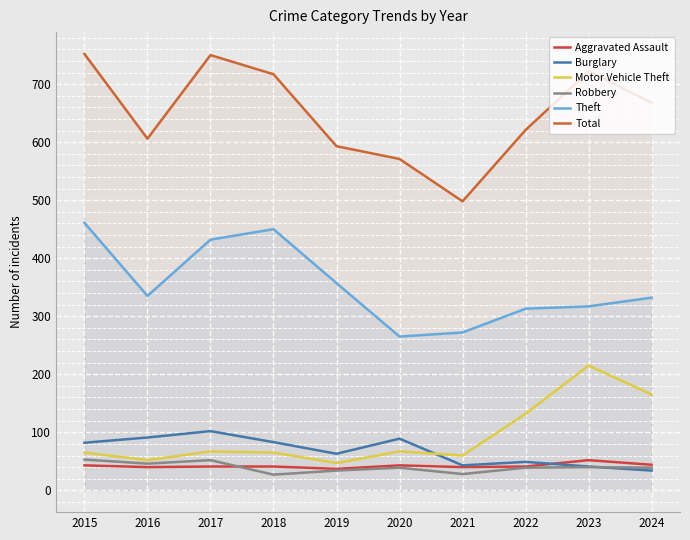

What are all the series names shown in the legend?

Aggravated Assault, Burglary, Motor Vehicle Theft, Robbery, Theft, Total